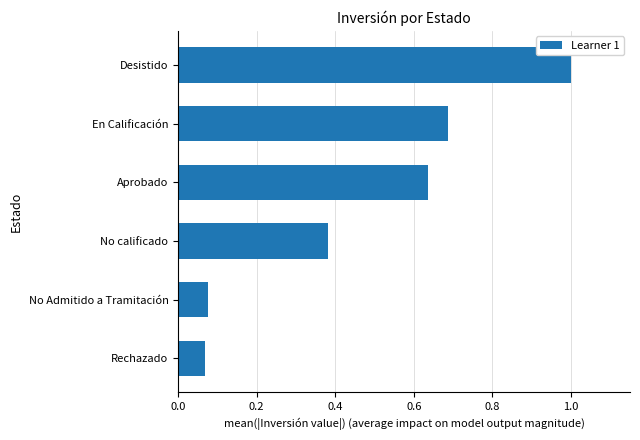

The chart shows a value of 0.3 at Aprobado. True or false?

False